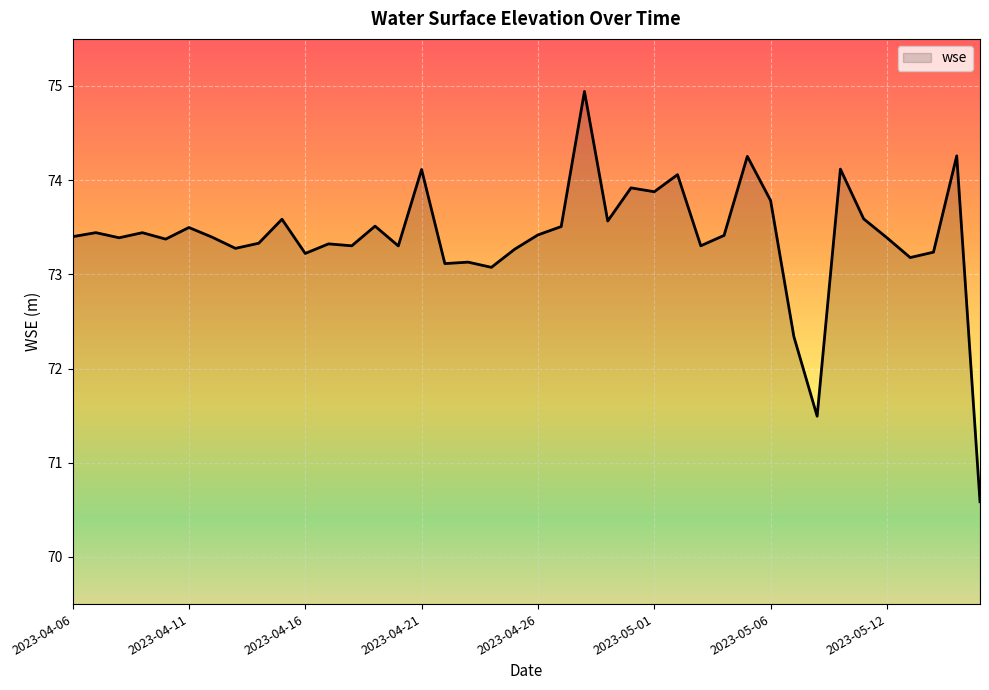

What is the greatest value displayed?

74.9